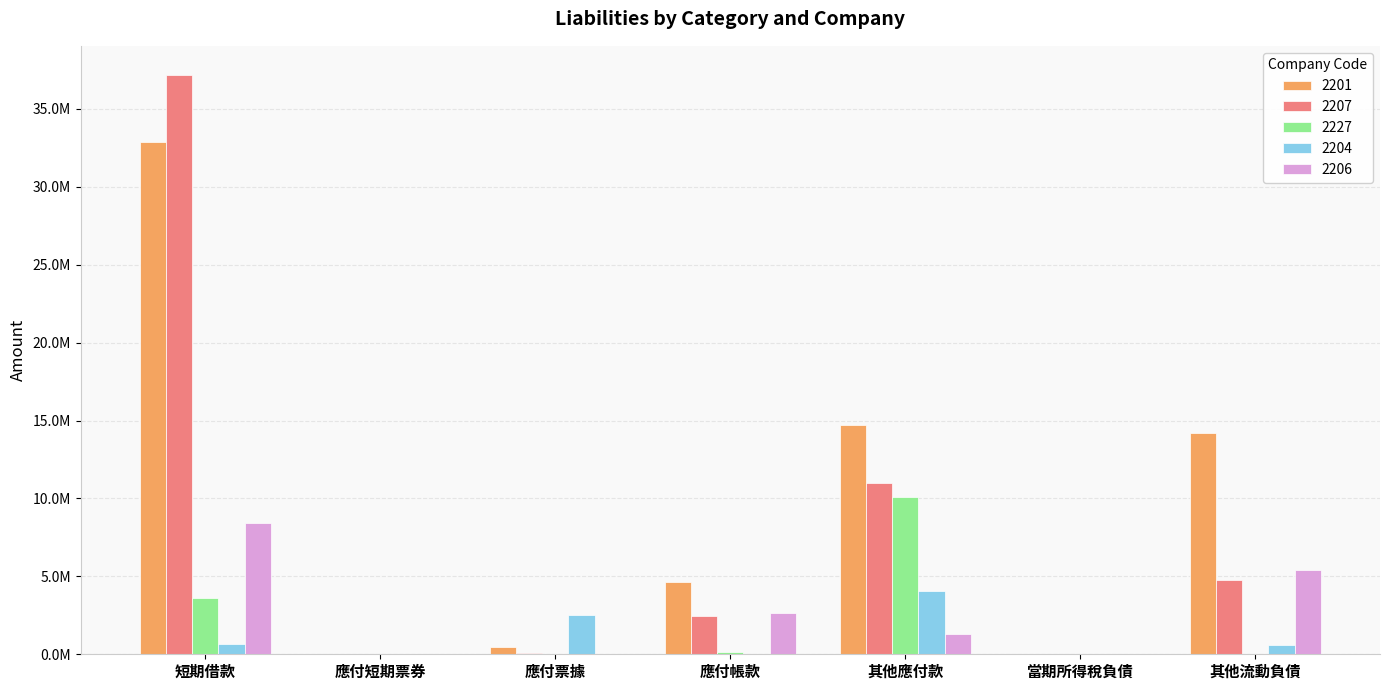

Where does the 2204 series first go above 580563?

短期借款